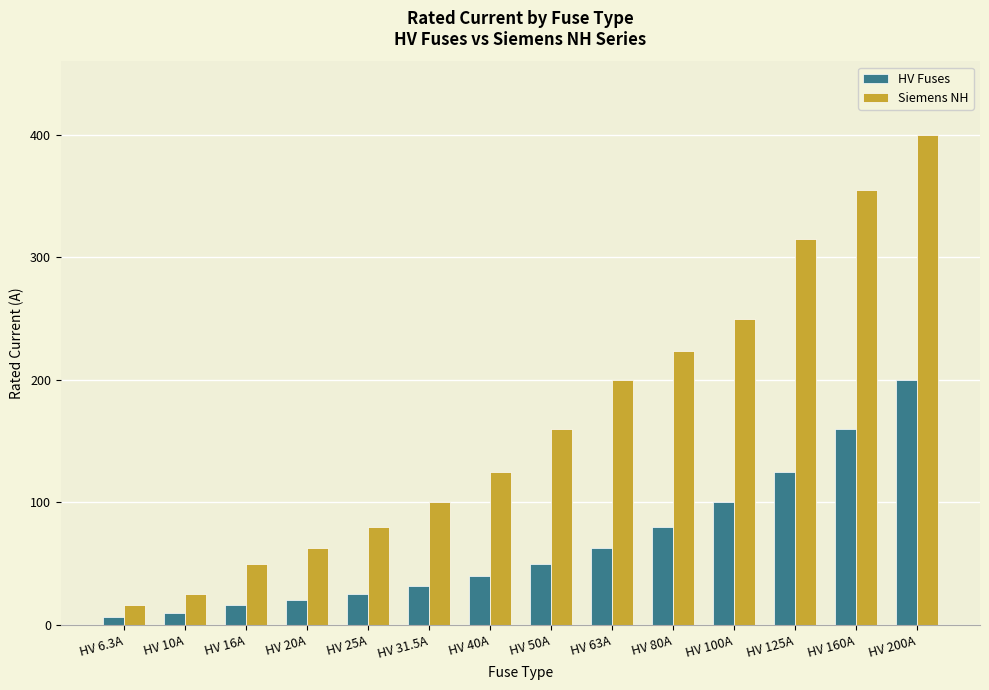

What position from the right is HV 160A?

2